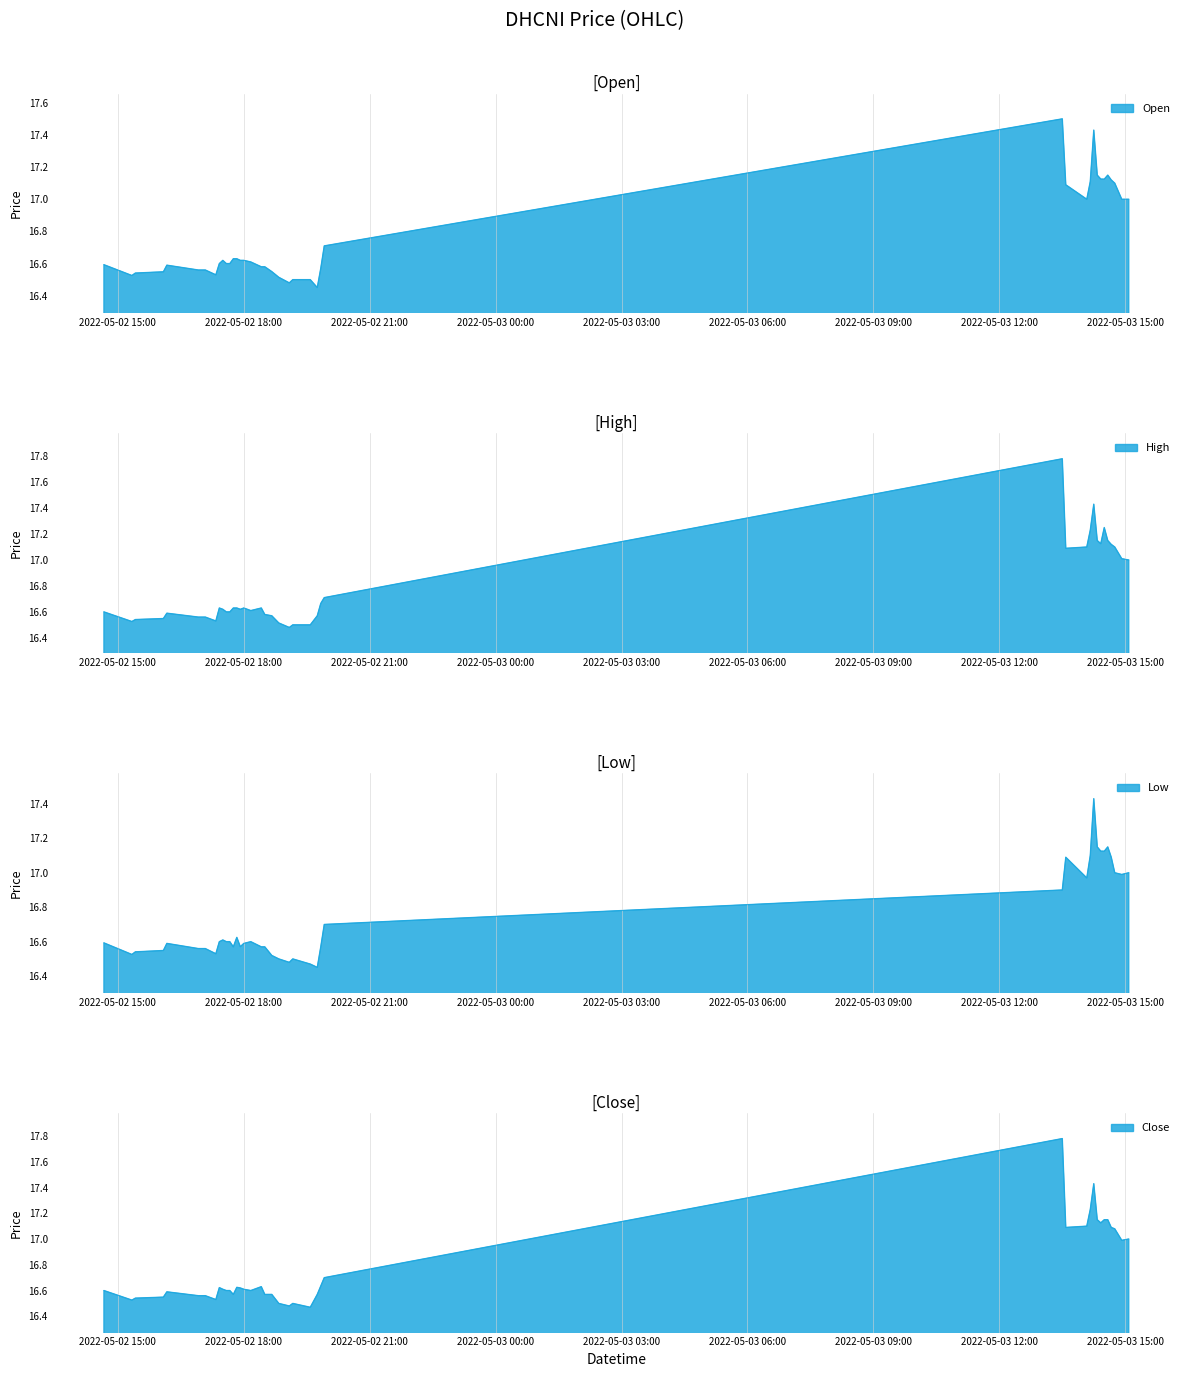

At which category does close reach its first local valley?

2022-05-02 15:20:00